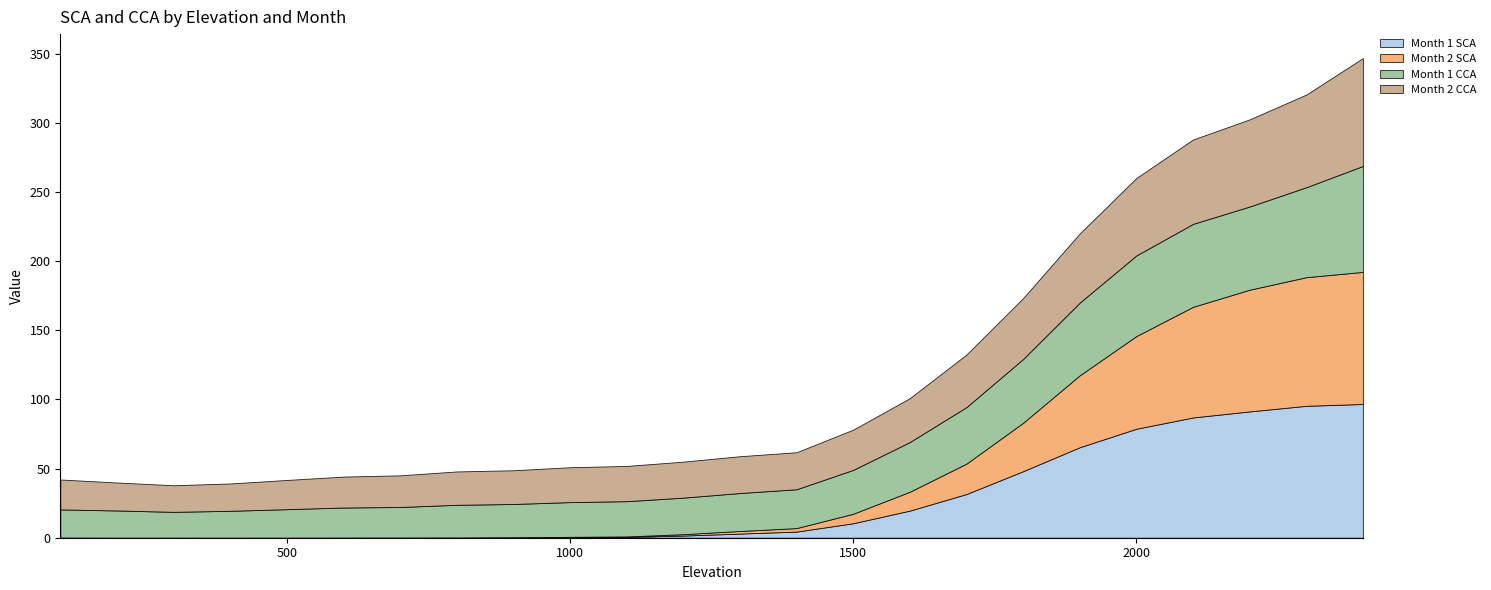

At which category does the chart reach its peak across all series?

2400